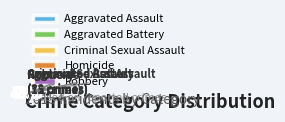

Does Homicide account for over 50% of the chart?

No